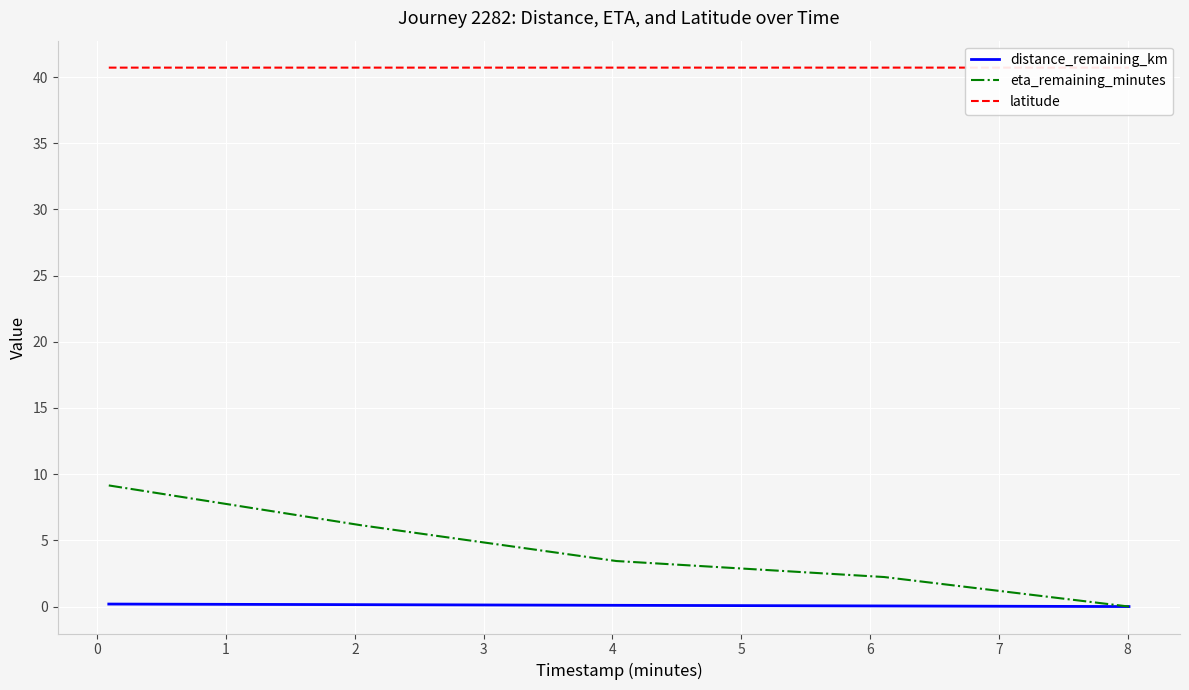

What is the maximum value for eta_remaining_minutes?

9.2